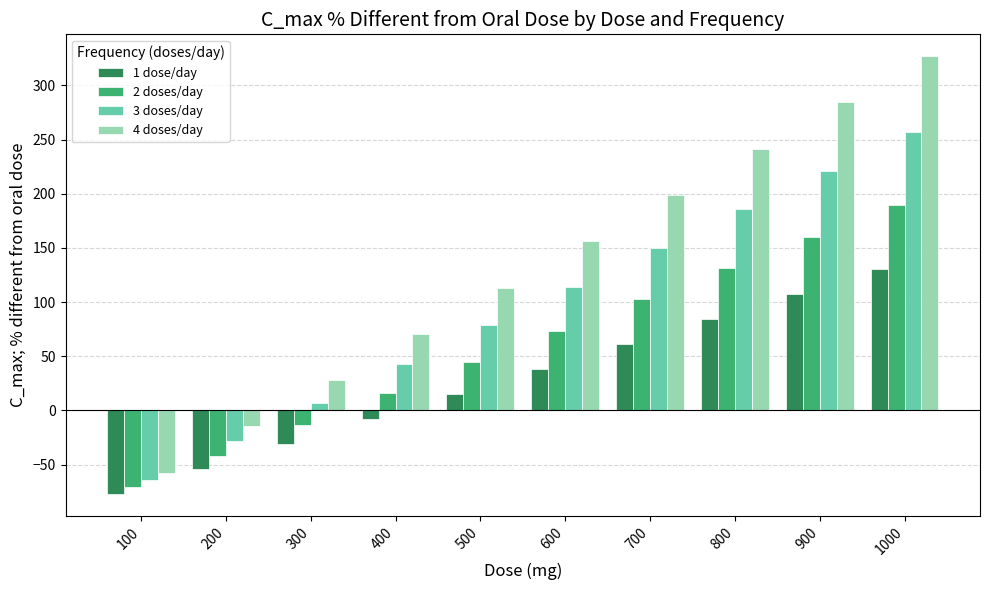

True or false: 2 doses/day has a value of 64.1 at 500.

False